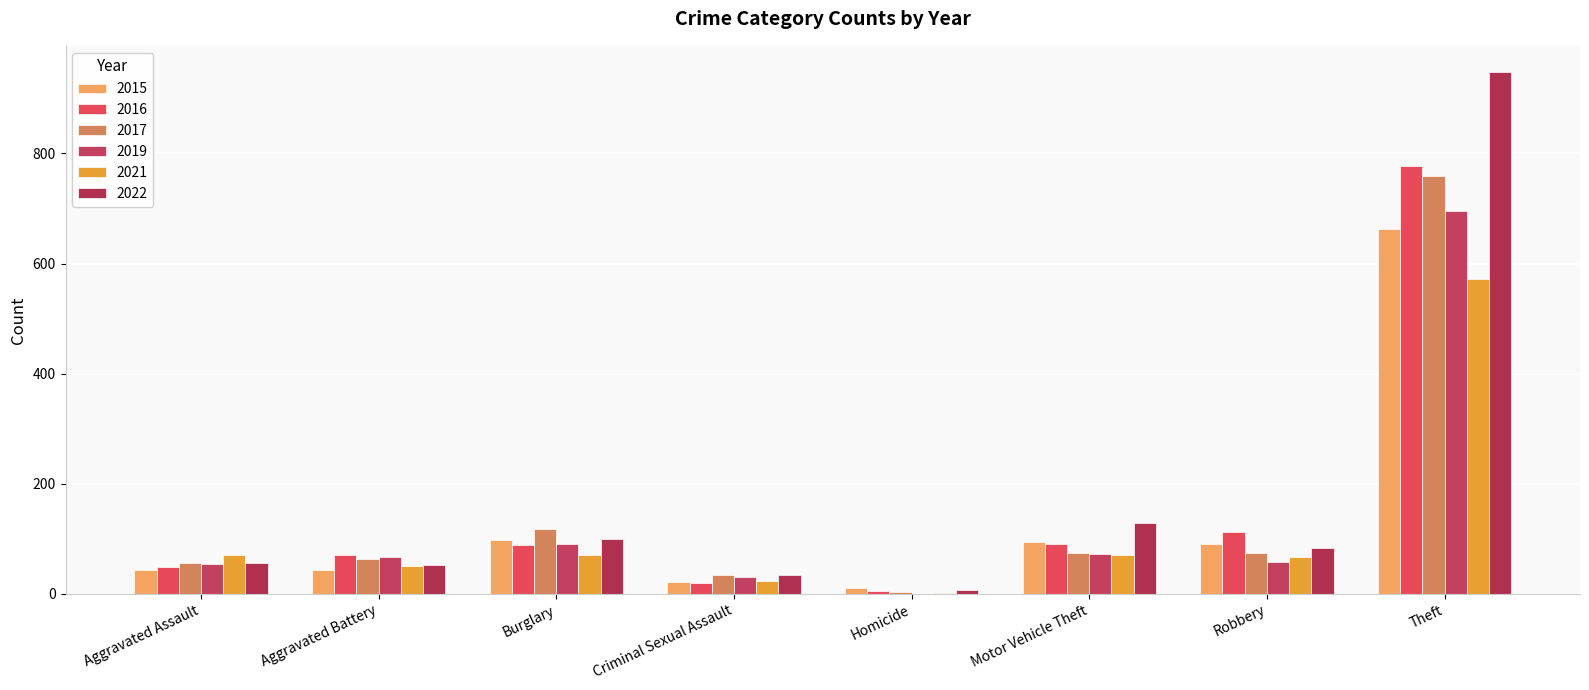

Reading right to left, what are all the values shown in this chart?

2015: Total=1067	Theft=663	Robbery=91	Motor Vehicle Theft=95	Homicide=11	Criminal Sexual Assault=22	Burglary=97	Aggravated Battery=44	Aggravated Assault=44
2016: Total=1214	Theft=777	Robbery=112	Motor Vehicle Theft=91	Homicide=5	Criminal Sexual Assault=20	Burglary=89	Aggravated Battery=70	Aggravated Assault=49
2021: Total=934	Theft=572	Robbery=66	Motor Vehicle Theft=71	Homicide=2	Criminal Sexual Assault=24	Burglary=70	Aggravated Battery=51	Aggravated Assault=71
2022: Total=1414	Theft=948	Robbery=83	Motor Vehicle Theft=129	Homicide=7	Criminal Sexual Assault=35	Burglary=99	Aggravated Battery=53	Aggravated Assault=56
2017: Total=1183	Theft=759	Robbery=75	Motor Vehicle Theft=74	Homicide=3	Criminal Sexual Assault=35	Burglary=117	Aggravated Battery=63	Aggravated Assault=56
2019: Total=1070	Theft=696	Robbery=57	Motor Vehicle Theft=72	Homicide=0	Criminal Sexual Assault=31	Burglary=90	Aggravated Battery=67	Aggravated Assault=55